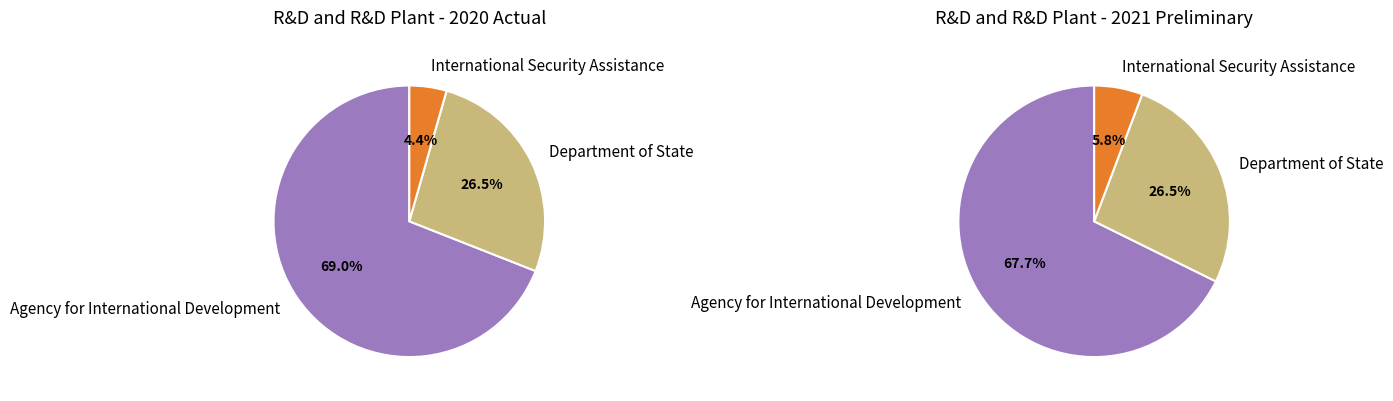

Is it true that Department of State is 16% of the pie?

False